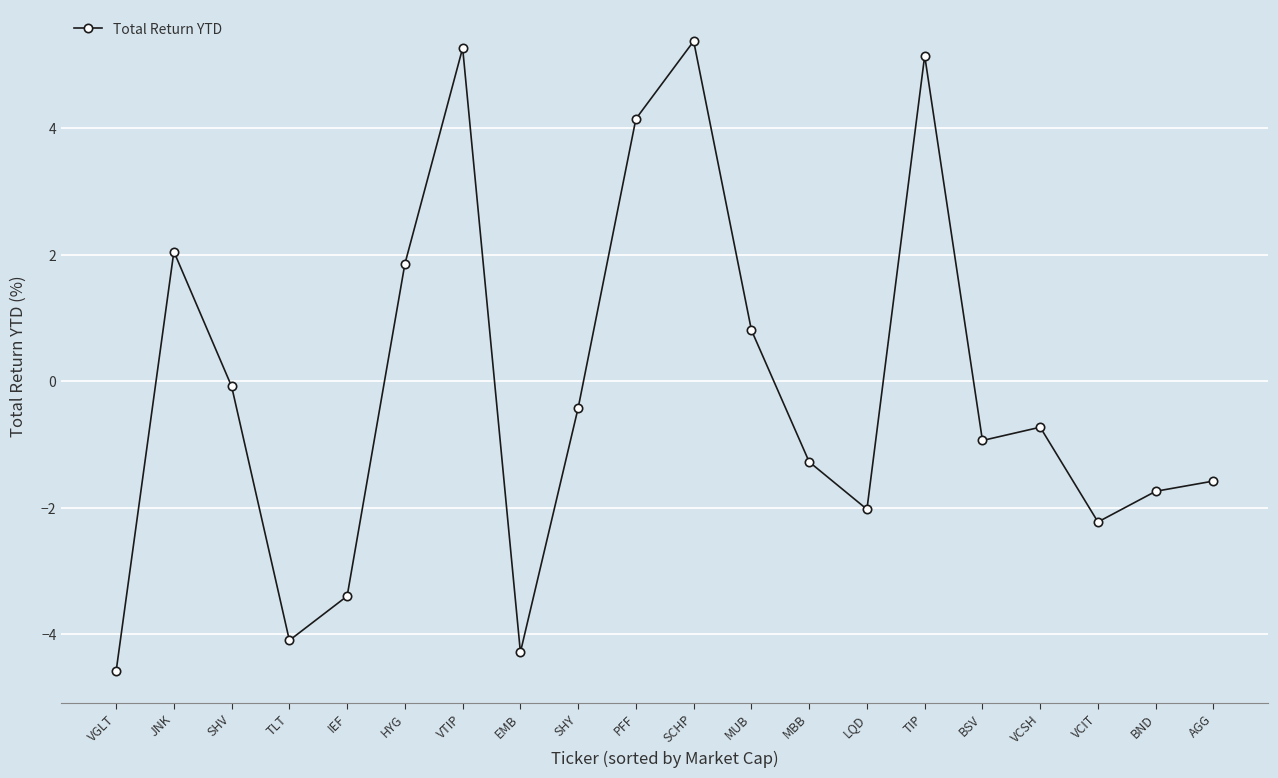

Rank the categories by value from lowest to highest.

VGLT, EMB, TLT, IEF, VCIT, LQD, BND, AGG, MBB, BSV, VCSH, SHY, SHV, MUB, HYG, JNK, PFF, TIP, VTIP, SCHP